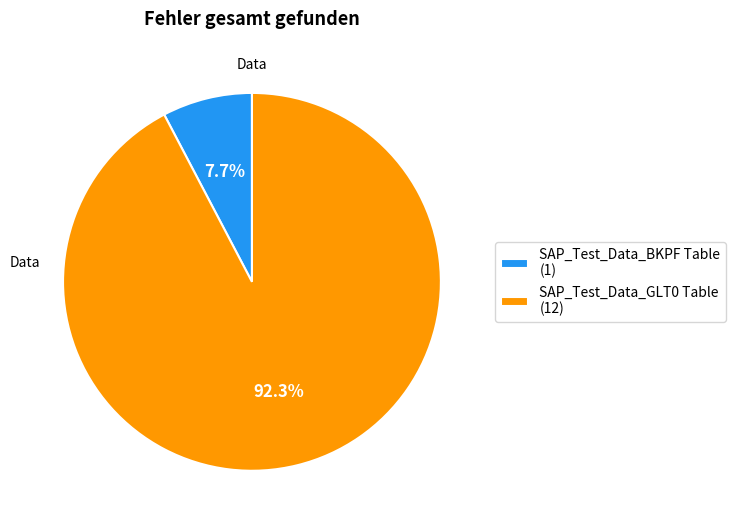

How many slices are in this pie chart?

2